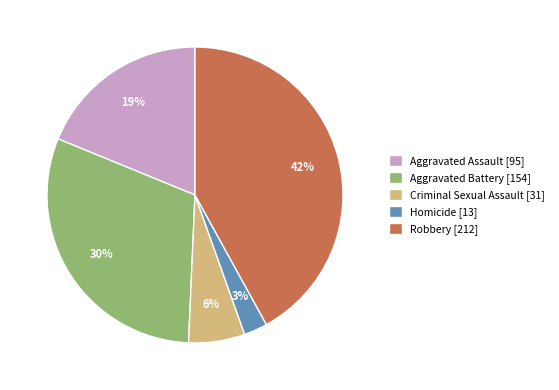

Is the sum of Homicide [13] and Aggravated Battery [154] greater than half?

No